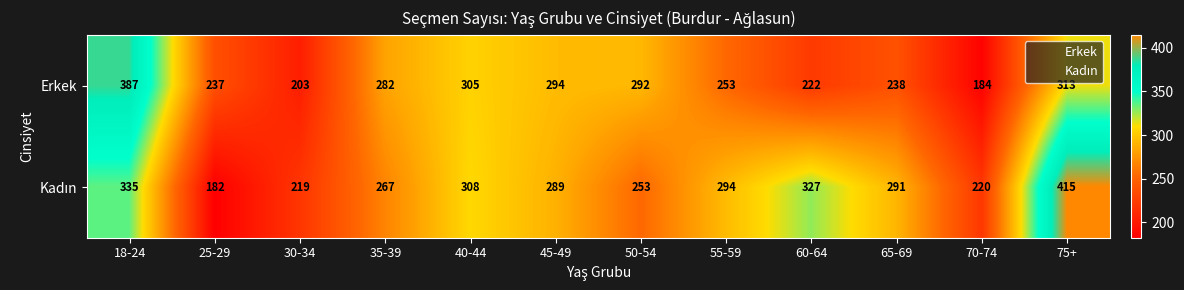

Rank the categories by Erkek value from highest to lowest.

18-24, 75+, 40-44, 45-49, 50-54, 35-39, 55-59, 65-69, 25-29, 60-64, 30-34, 70-74